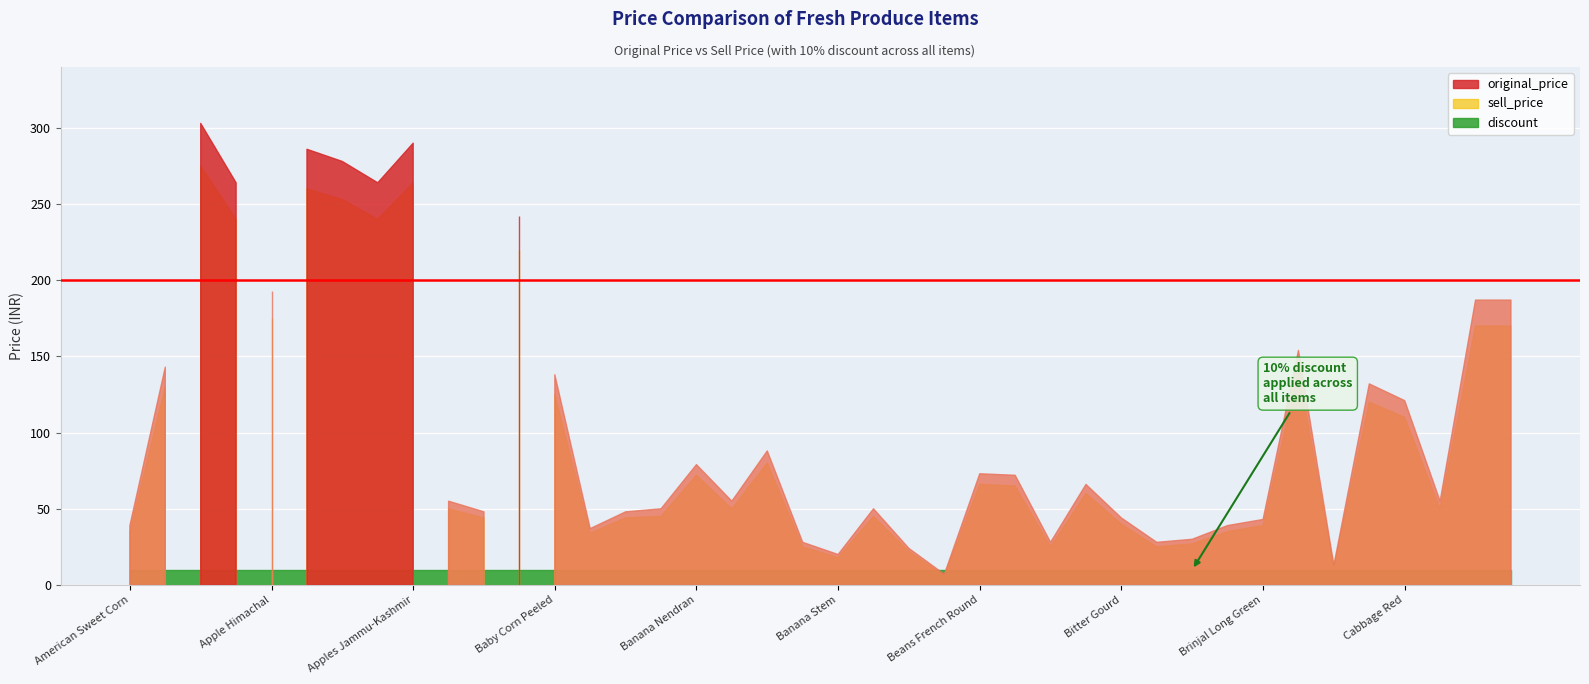

What is the smallest value displayed?

6